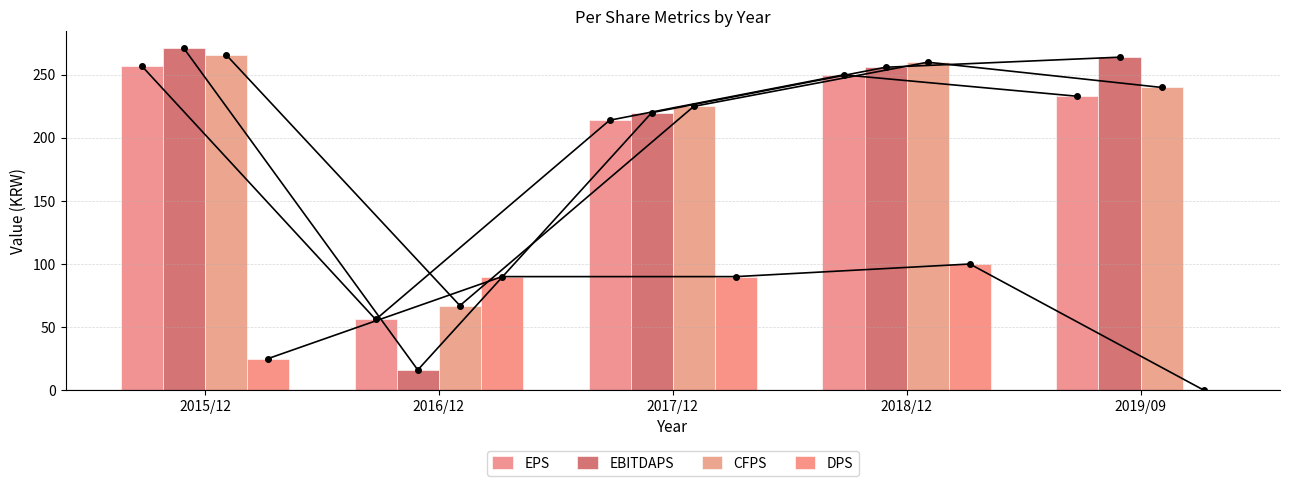

How many values in the CFPS series are below 240?

2